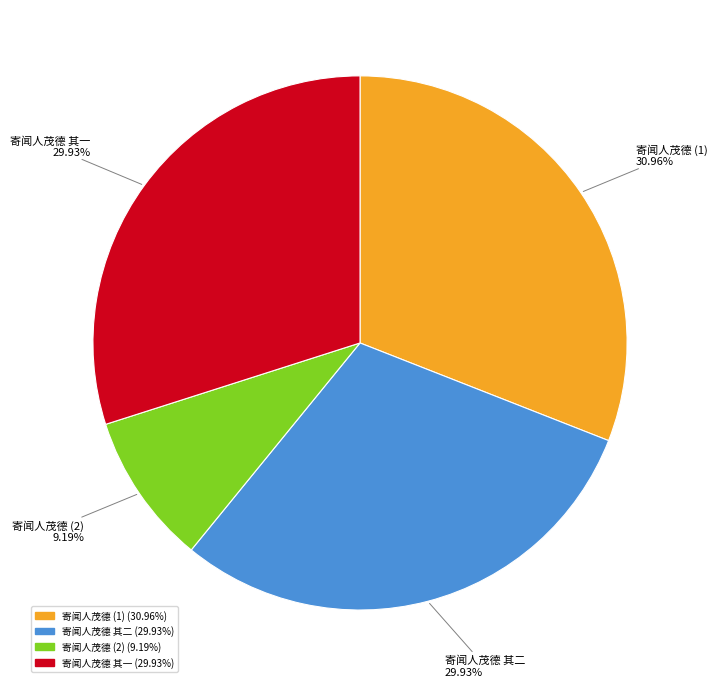

Is there a majority slice in this chart?

No